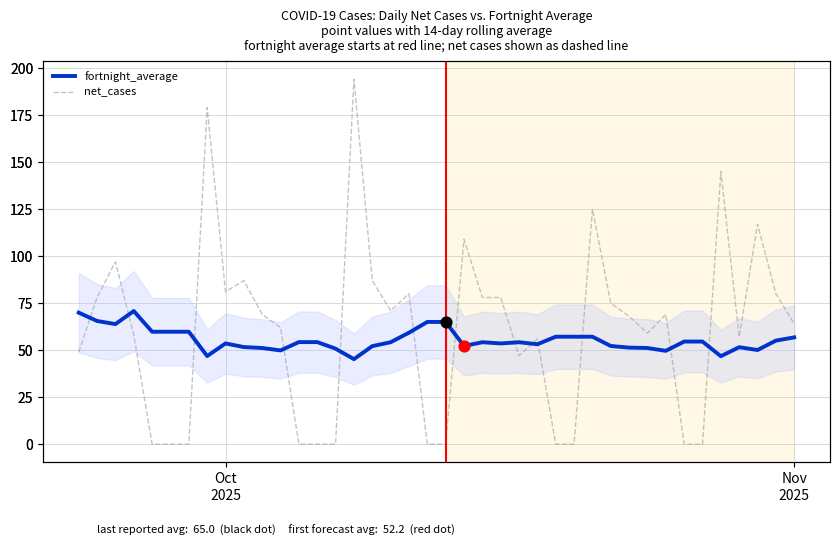

Which series has the largest total across all categories?

net_cases